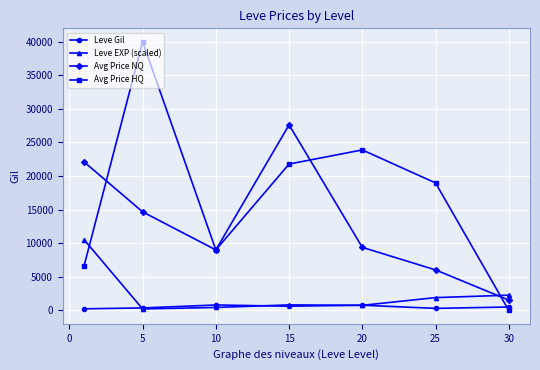

How many distinct data groups are displayed?

4